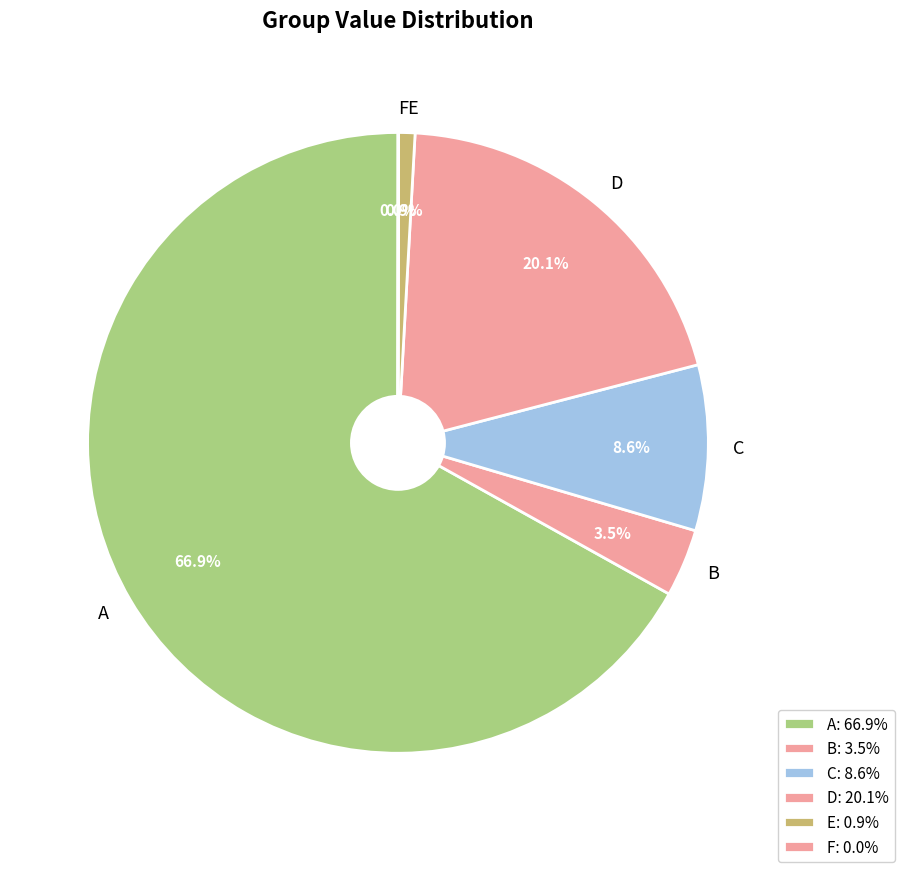

Combined, what portion of the pie is B and D?

23.6%